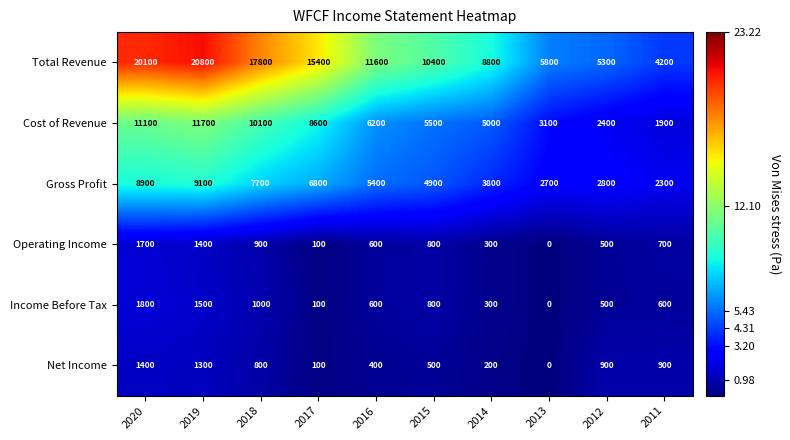

List the series in order of their peak value, lowest first.

Net Income, Operating Income, Income Before Tax, Gross Profit, Cost of Revenue, Total Revenue